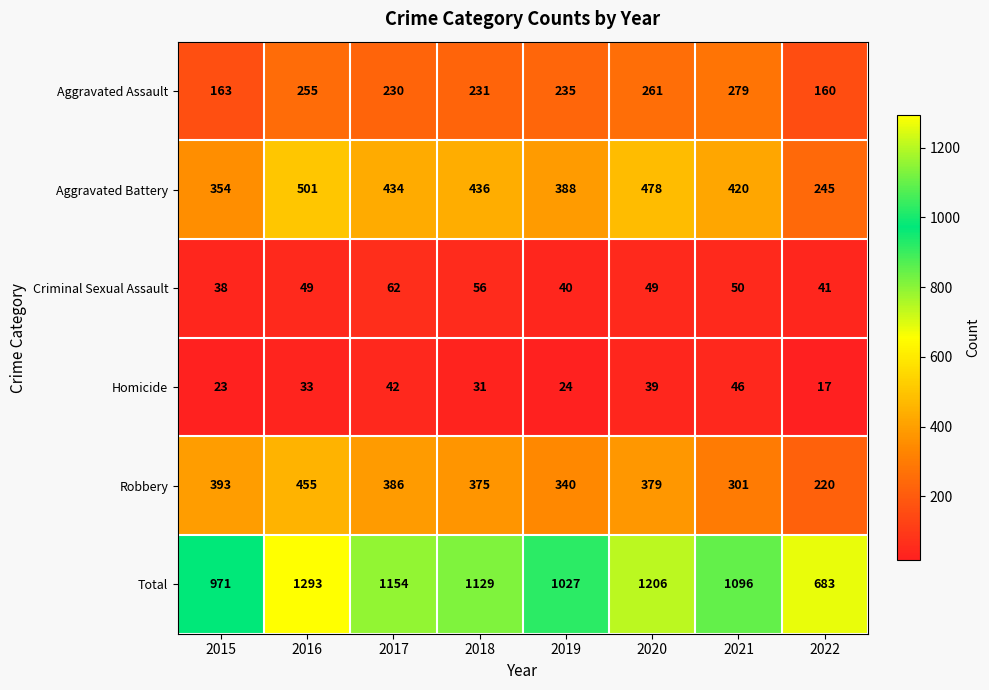

Count the number of categories in the chart.

8